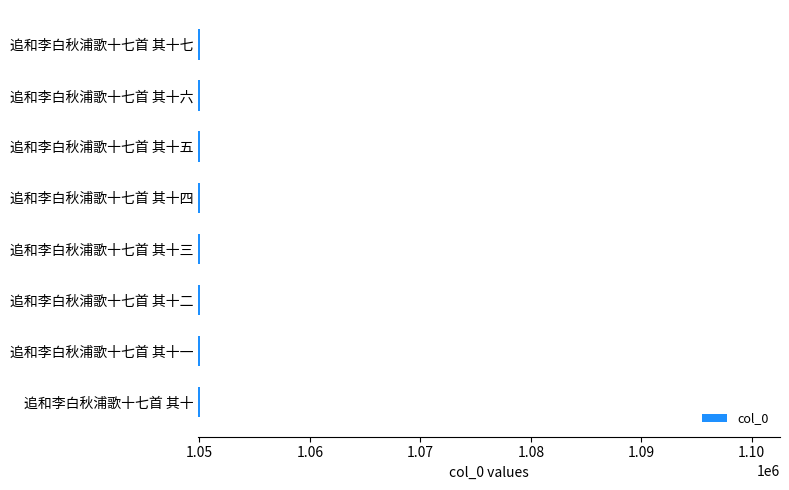

What is the smallest value displayed?

1050046